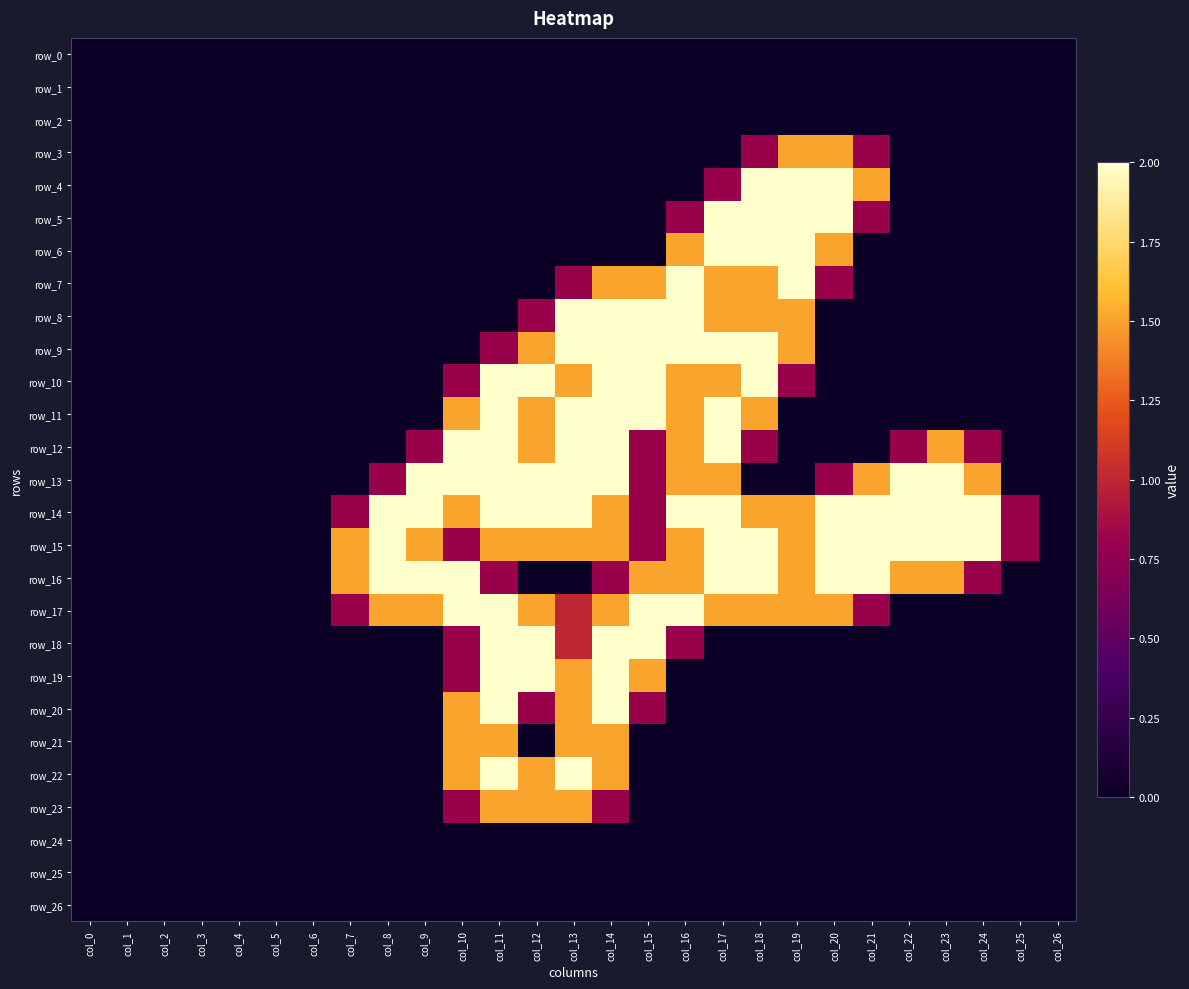

List the series in order of their peak value, highest first.

row_4, row_5, row_6, row_7, row_8, row_9, row_10, row_11, row_12, row_13, row_14, row_15, row_16, row_17, row_18, row_19, row_20, row_22, row_3, row_21, row_23, row_0, row_1, row_2, row_24, row_25, row_26